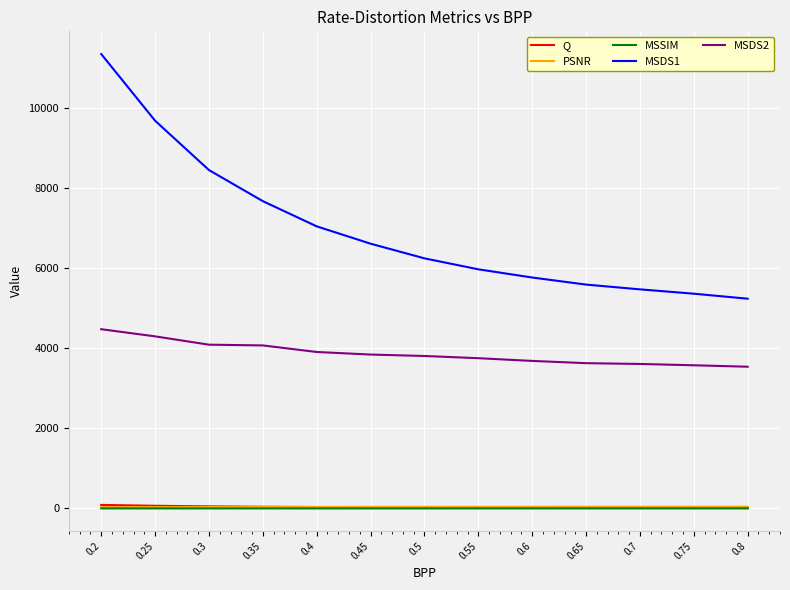

How many categories are shown in the chart?

13